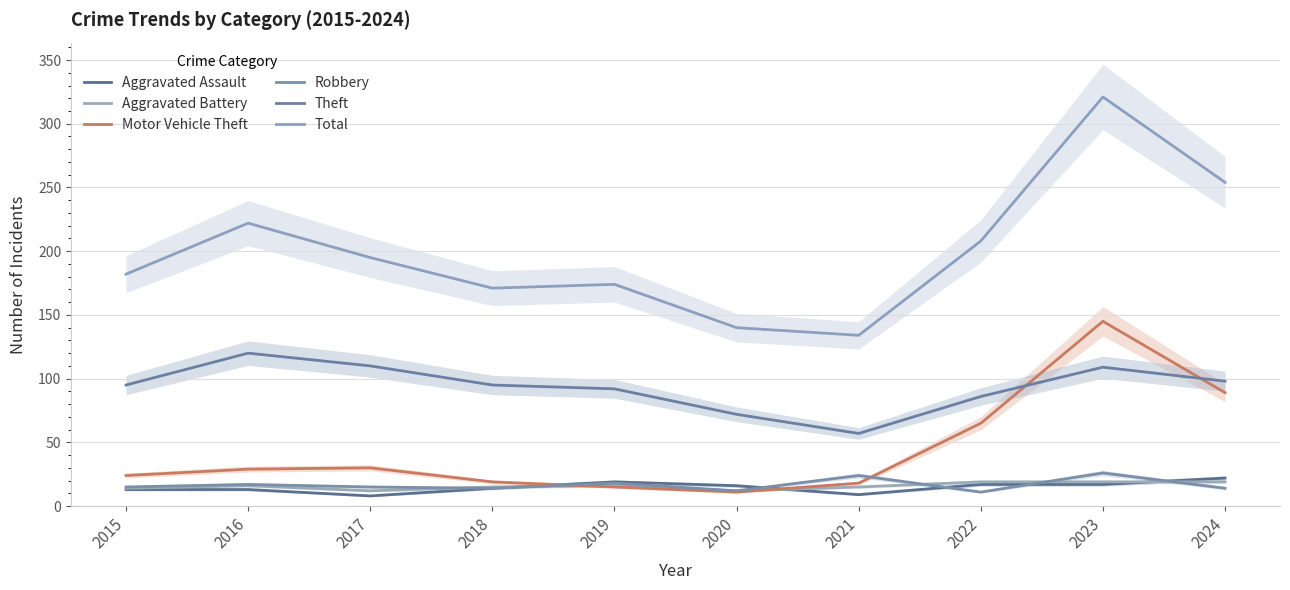

Between 2018 and 2023, which series saw the biggest shift?

Total